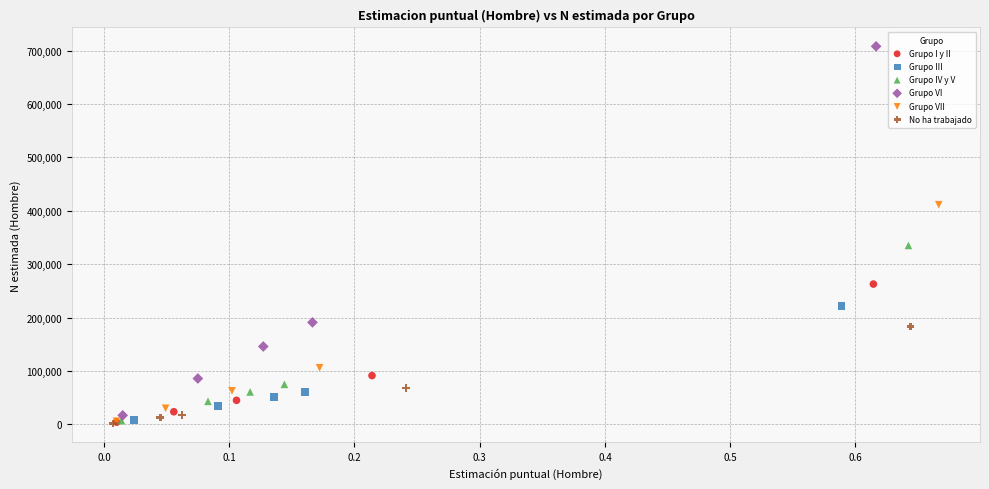

Which series contains the highest Y value?

Grupo VI